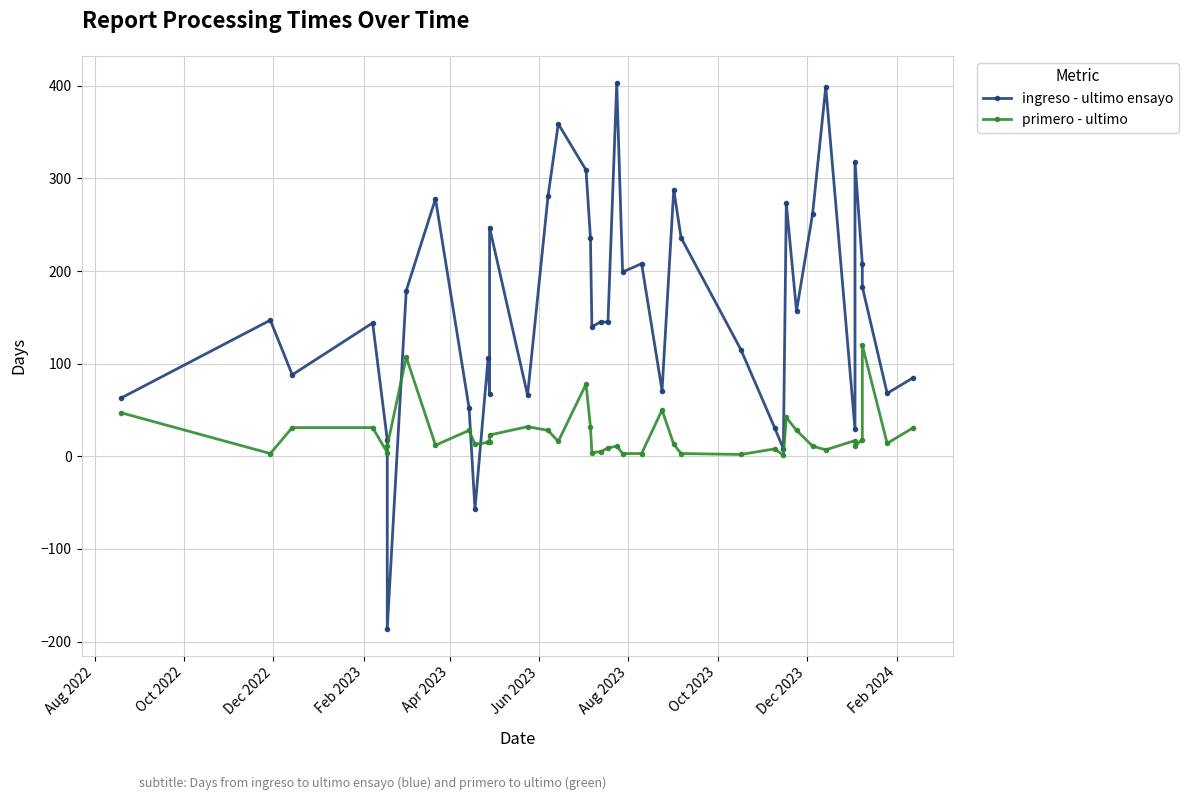

What is the average value of the ingreso - ultimo ensayo series?

159